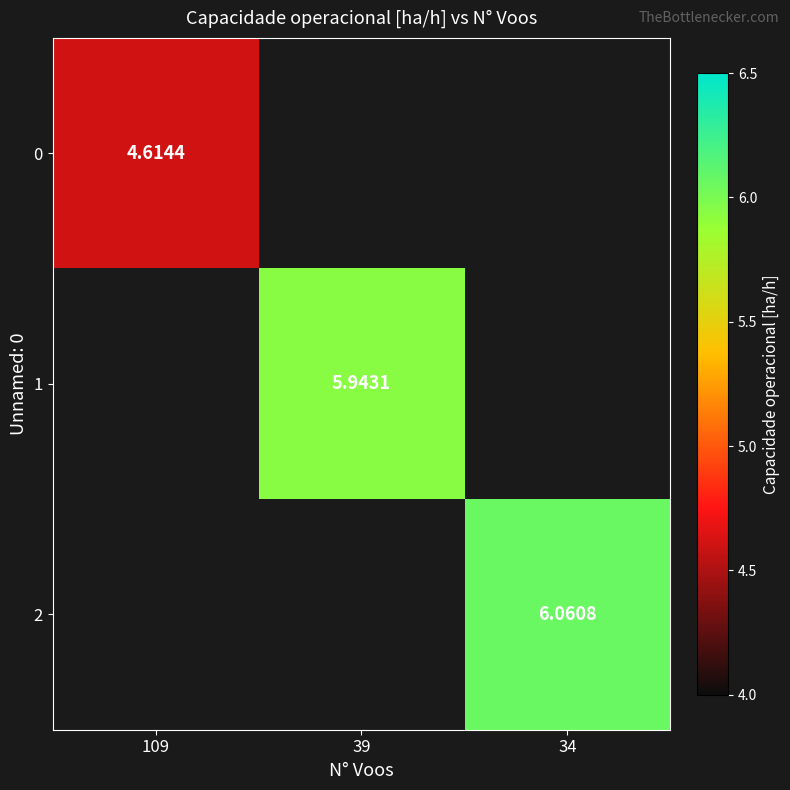

At how many categories does at least one series exceed 4?

3